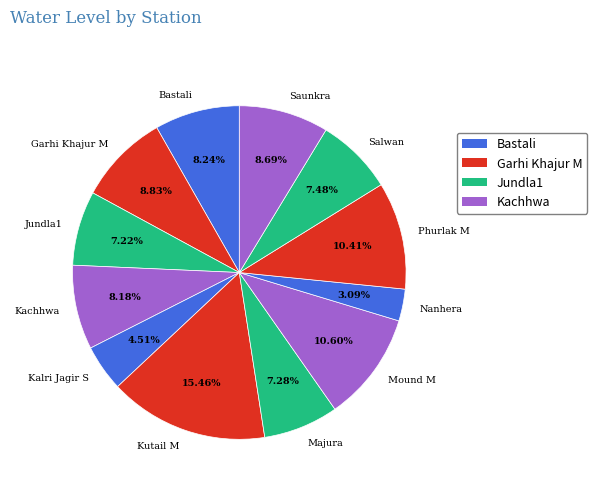

Which has a higher value, Phurlak M or Kutail M?

Kutail M